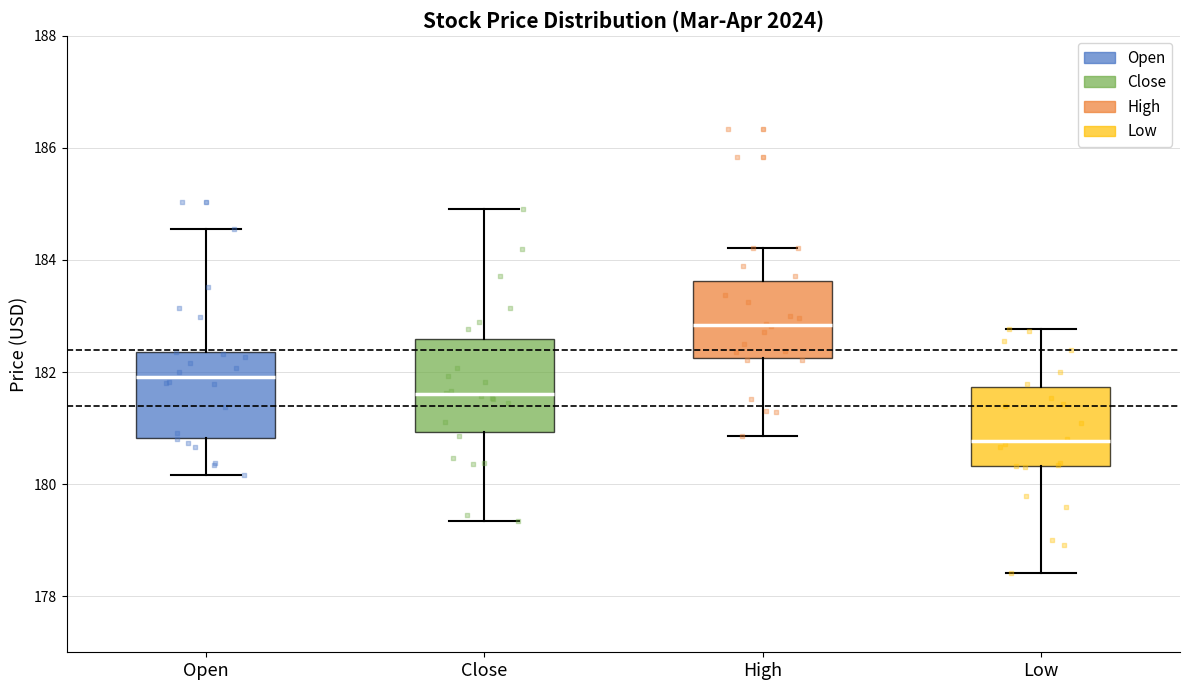

Reading left to right, read every box against the y-axis: the position of its median line, the range the box covers, and the ends of its whiskers. The values are not printed on the chart, so give them approximately, as read against the axis.

Open: median 182.0, box 180.8 to 182.4, whiskers 180.2 to 184.6
Close: median 181.6, box 181.0 to 182.6, whiskers 179.4 to 185.0
High: median 182.8, box 182.2 to 183.6, whiskers 180.8 to 184.2
Low: median 180.8, box 180.4 to 181.8, whiskers 178.4 to 182.8